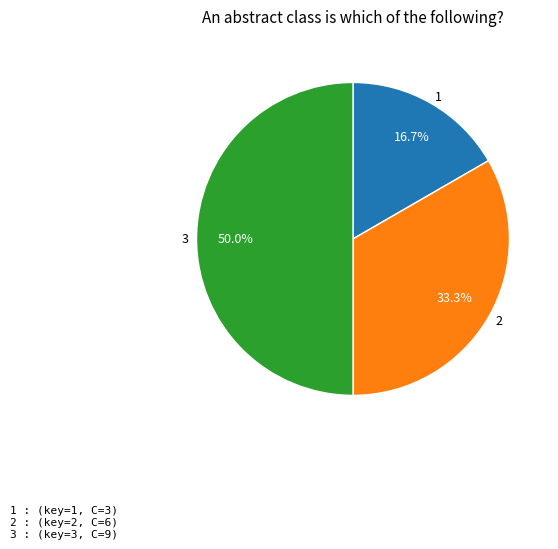

To the nearest percent, what percentage of the pie is 1?

17%